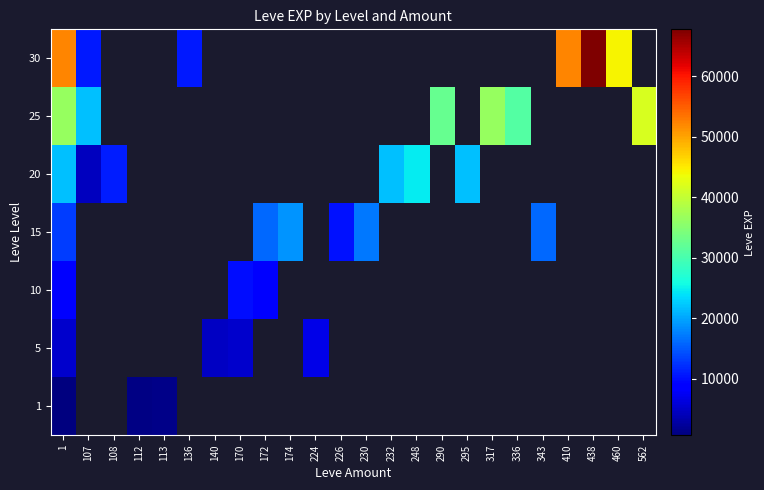

Is it true that 5 equals 4124.6 at 224?

False